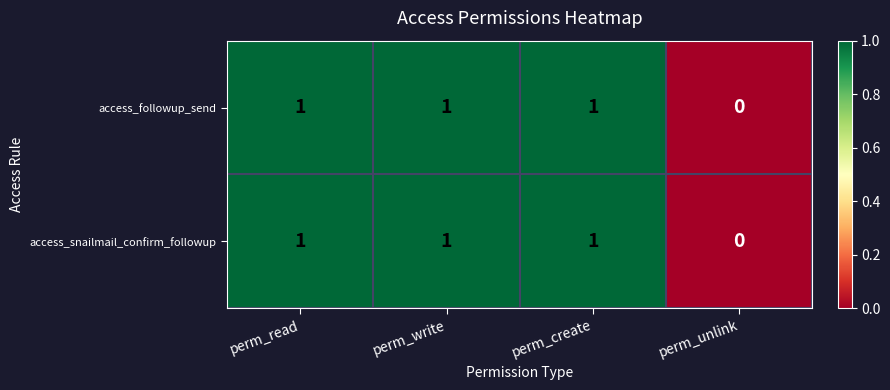

What is the sum of all access_followup_send values?

3